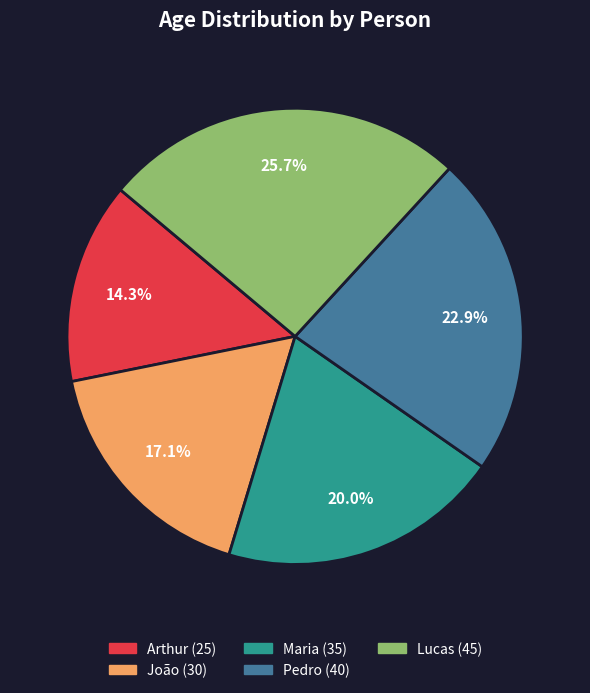

To the nearest percent, what is the average slice percentage?

20%